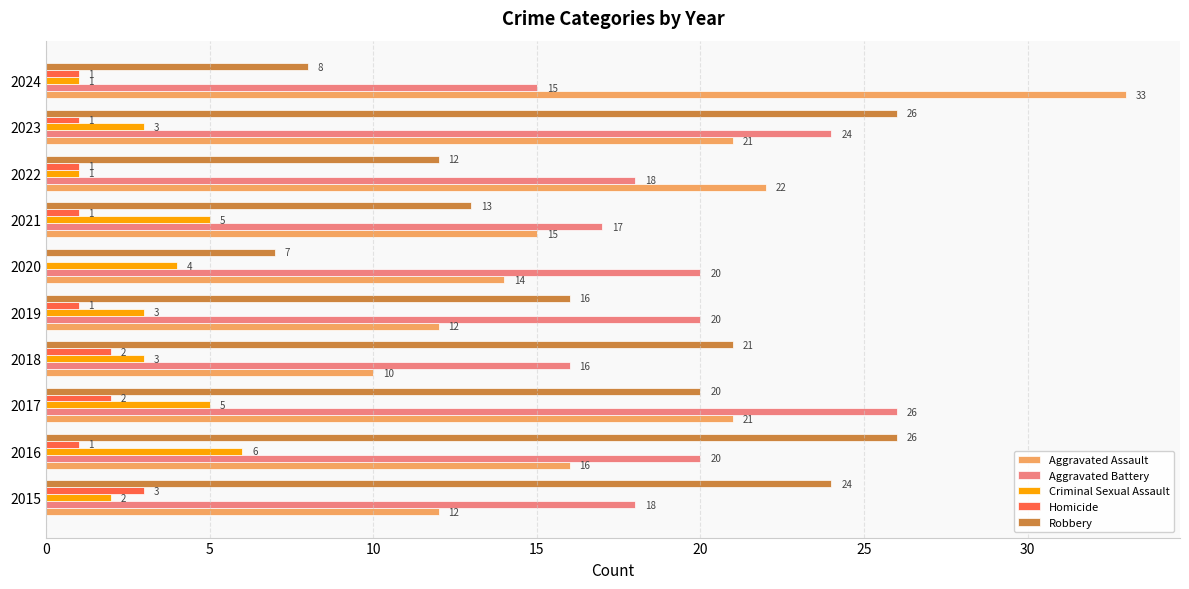

Is the value of Aggravated Battery at 2020 greater than the value of Criminal Sexual Assault at 2022?

Yes